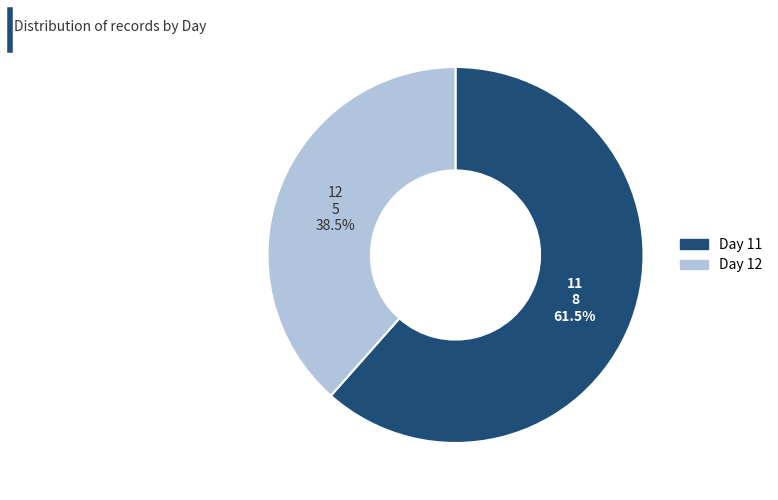

Is there a majority slice in this chart?

Yes